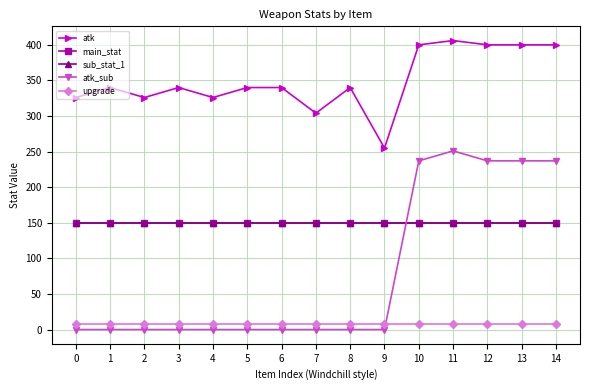

Does the chart have visible grid lines?

Yes